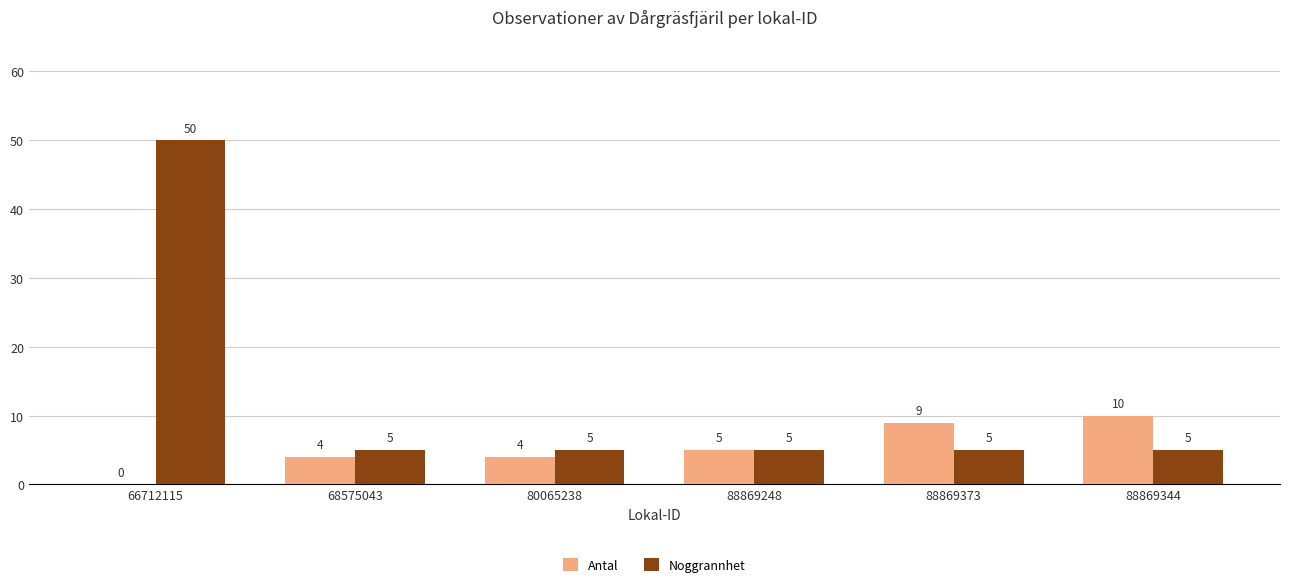

At which category does the chart reach its peak across all series?

66712115